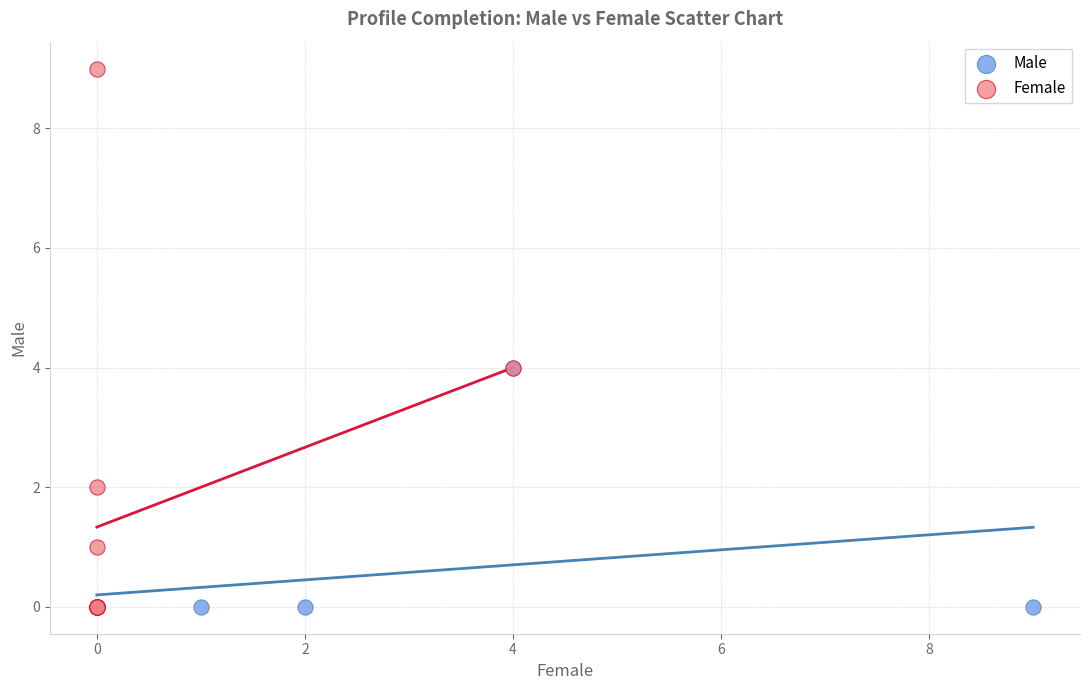

Which series reaches the maximum Y coordinate?

Female